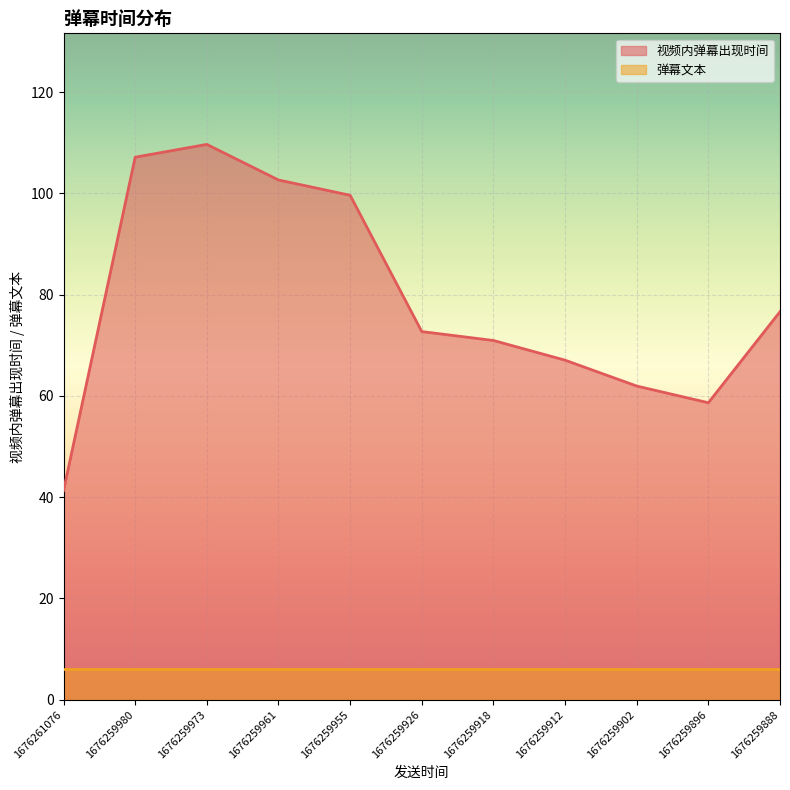

Is it true that the value at 1676259902 is 17.2?

False